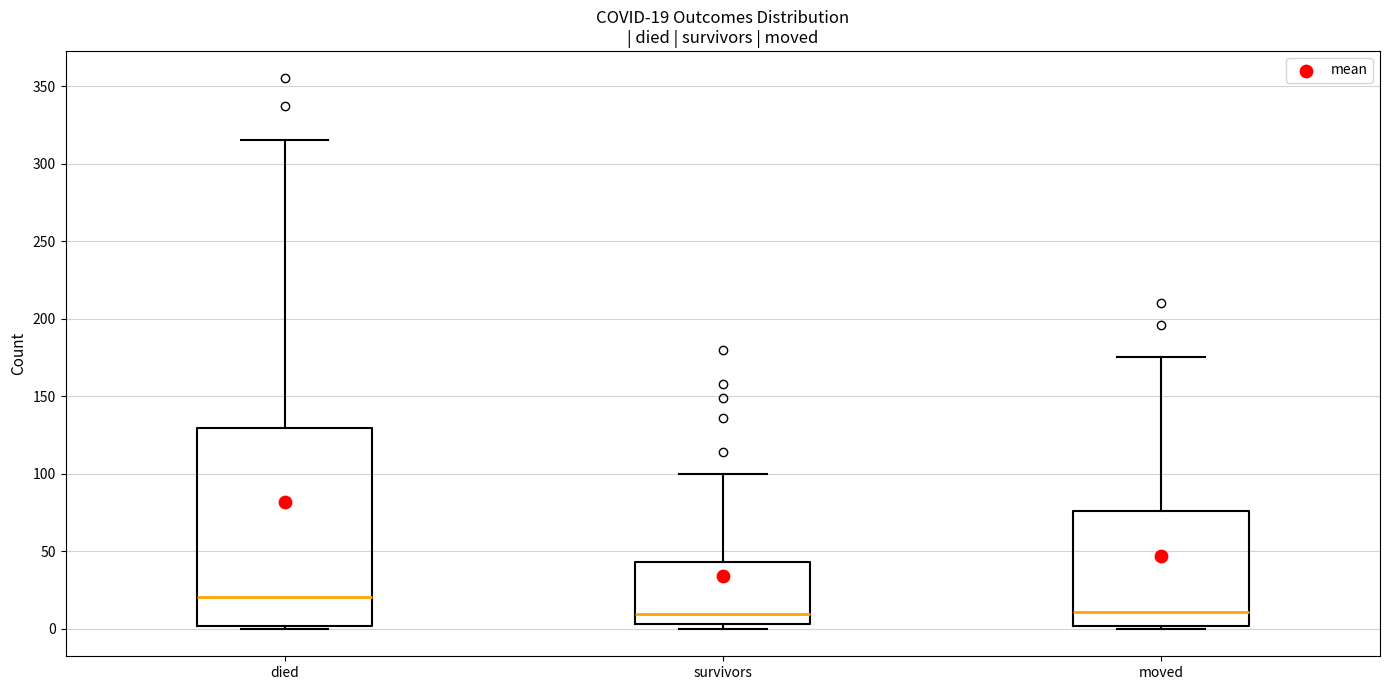

Which box is the tallest, from its lower edge to its upper edge?

died